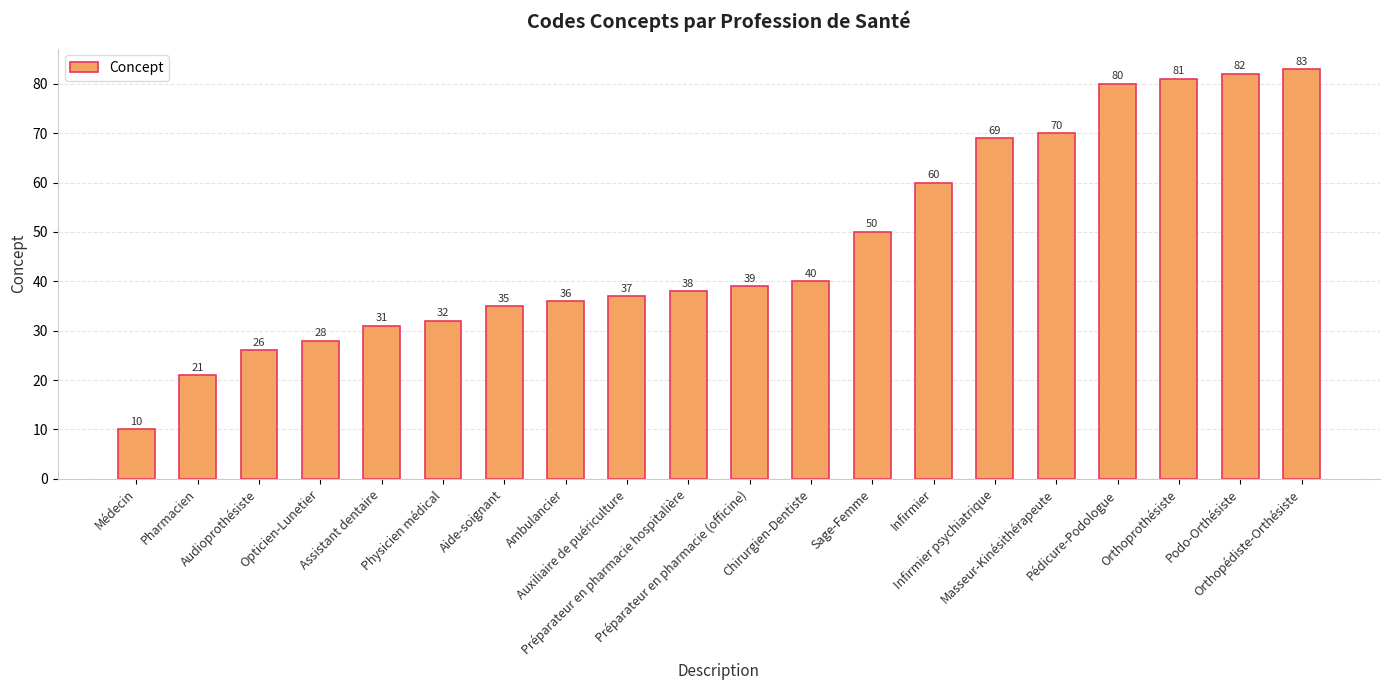

List the labels in order of value, smallest first.

Médecin, Pharmacien, Audioprothésiste, Opticien-Lunetier, Assistant dentaire, Physicien médical, Aide-soignant, Ambulancier, Auxiliaire de puériculture, Préparateur en pharmacie hospitalière, Préparateur en pharmacie (officine), Chirurgien-Dentiste, Sage-Femme, Infirmier, Infirmier psychiatrique, Masseur-Kinésithérapeute, Pédicure-Podologue, Orthoprothésiste, Podo-Orthésiste, Orthopédiste-Orthésiste